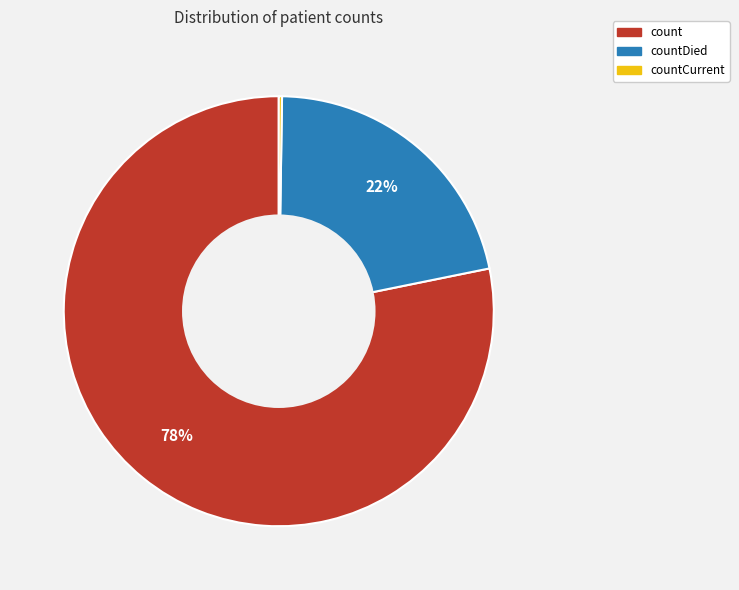

Which slice represents more than half of the pie?

count